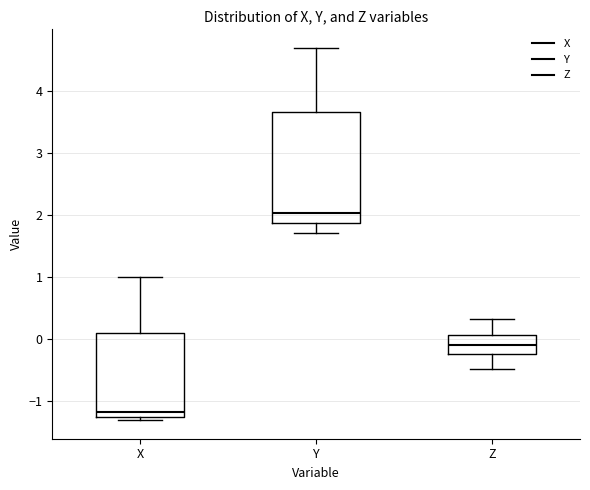

Reading left to right, read every box against the y-axis: the position of its median line, the range the box covers, and the ends of its whiskers. The values are not printed on the chart, so give them approximately, as read against the axis.

X: median -1.2, box -1.3 to 0.1, whiskers -1.3 (just below the box's lower edge) to 1.0
Y: median 2.0, box 1.9 to 3.7, whiskers 1.7 to 4.7
Z: median -0.1, box -0.2 to 0.1, whiskers -0.5 to 0.3